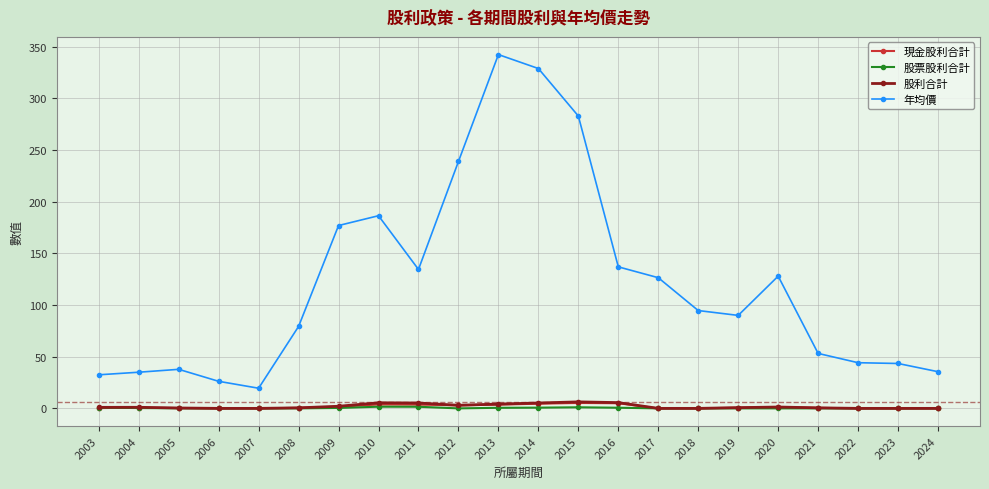

At which category does the chart reach its peak across all series?

2013